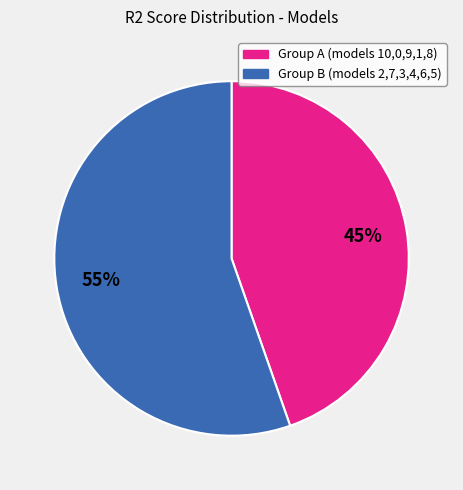

Do Group A (models 10,0,9,1,8) and Group B (models 2,7,3,4,6,5) together represent more than half of the pie?

Yes